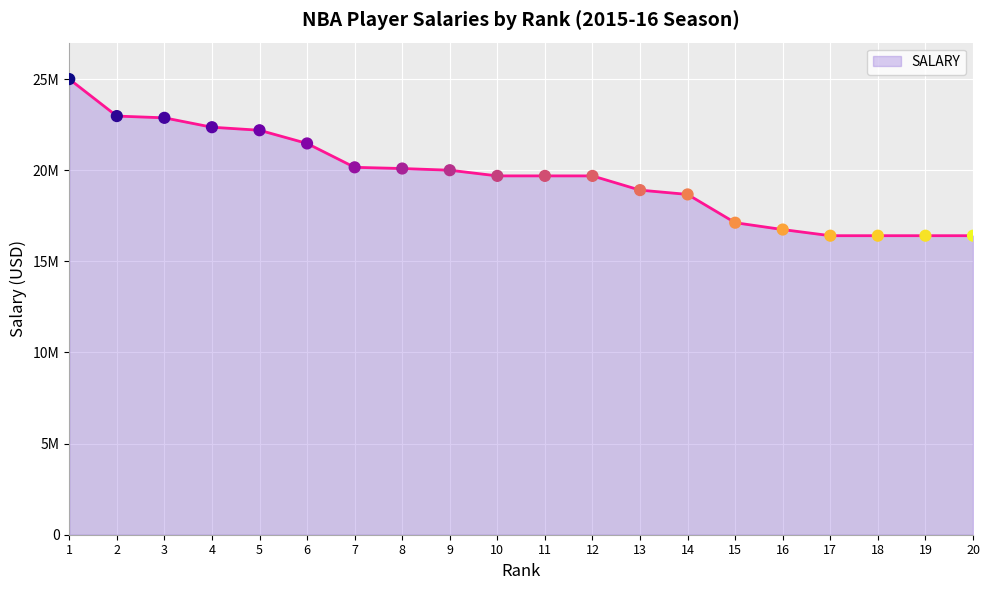

Approximately how many times larger is the value at 18 compared to 5?

0.7